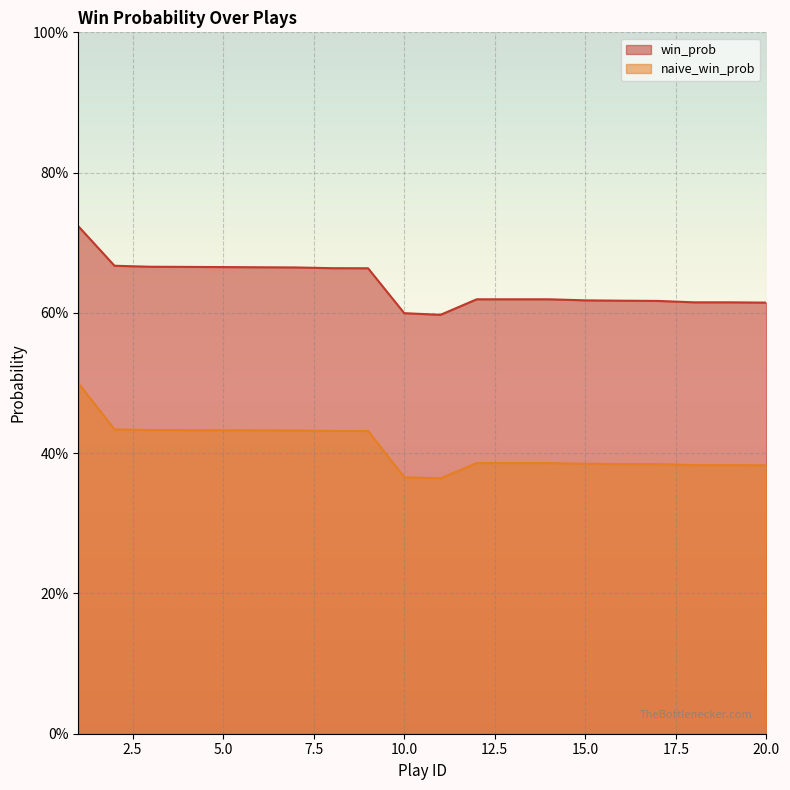

What is the maximum value shown in the chart?

0.7